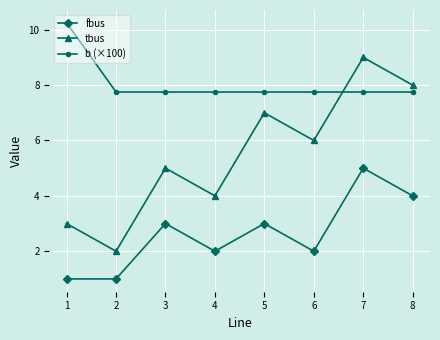

List the series in order of their peak value, highest first.

b (×100), tbus, fbus